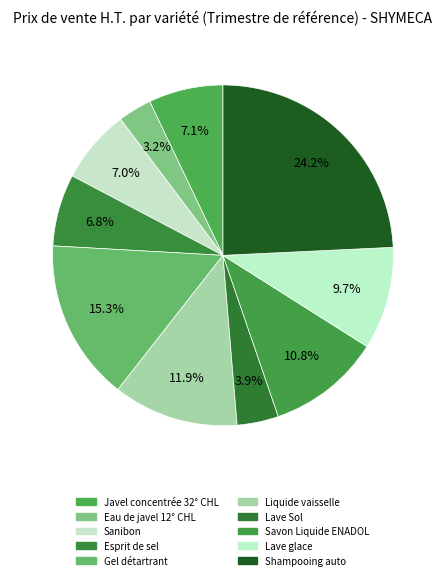

Which category has the biggest portion of the pie?

Shampooing auto